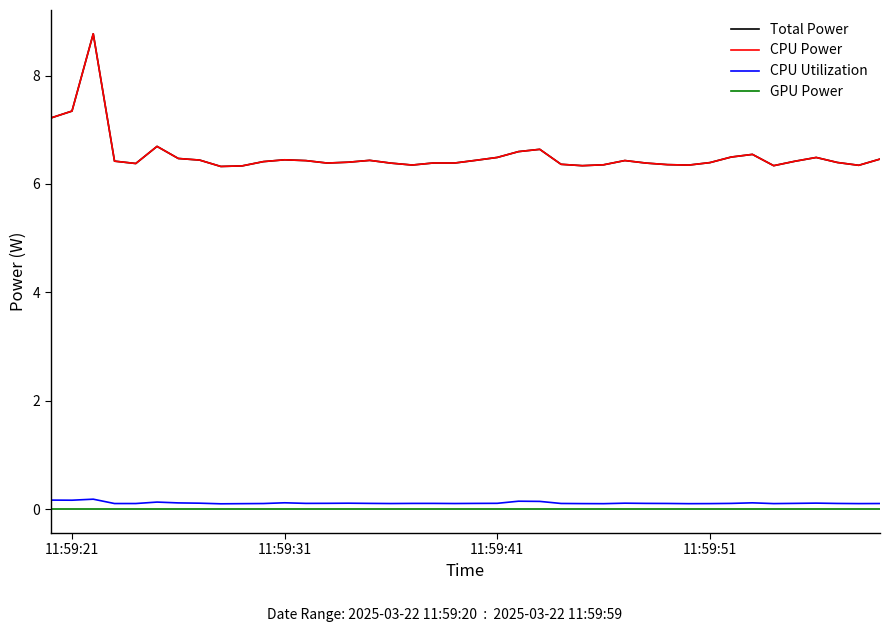

Does the chart have visible grid lines?

No